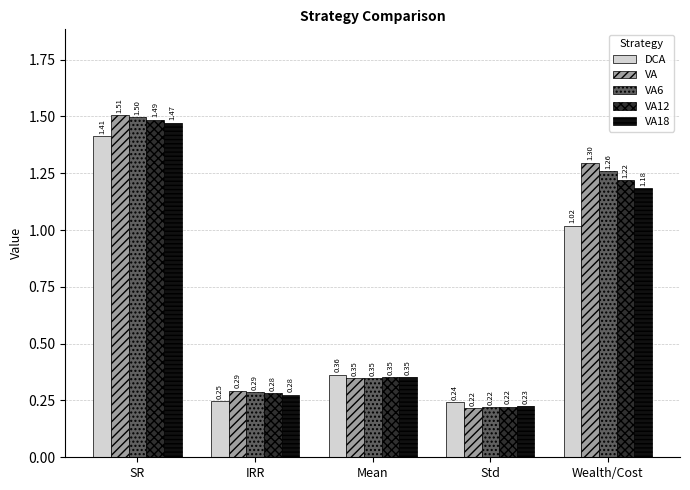

Which series changed the most between SR and Mean?

VA